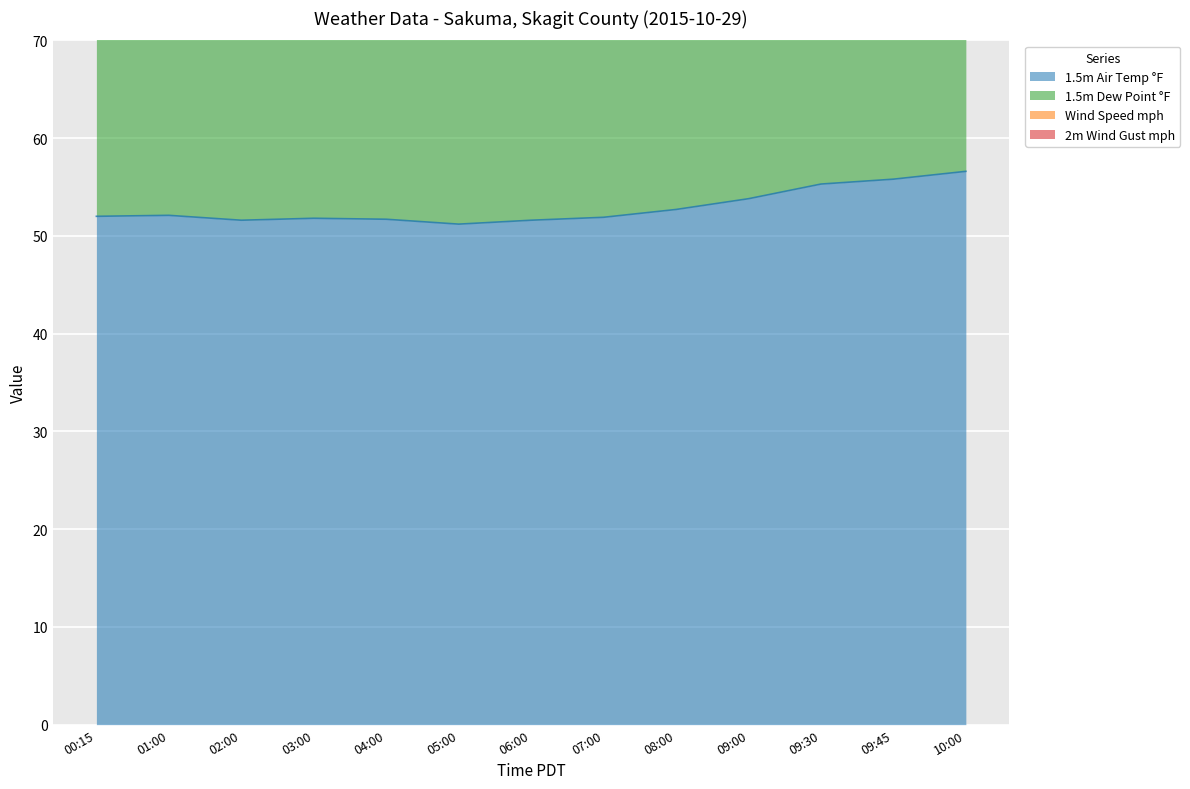

In 1.5m Dew Point °F, how many points are lower than both neighbors (excluding endpoints)?

2